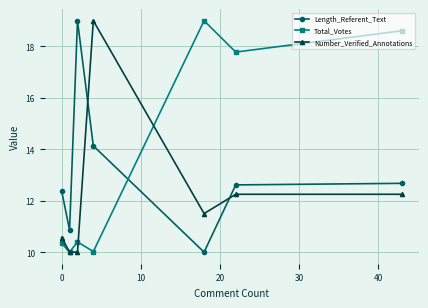

What is the sum of all Number_Verified_Annotations values?

85.6